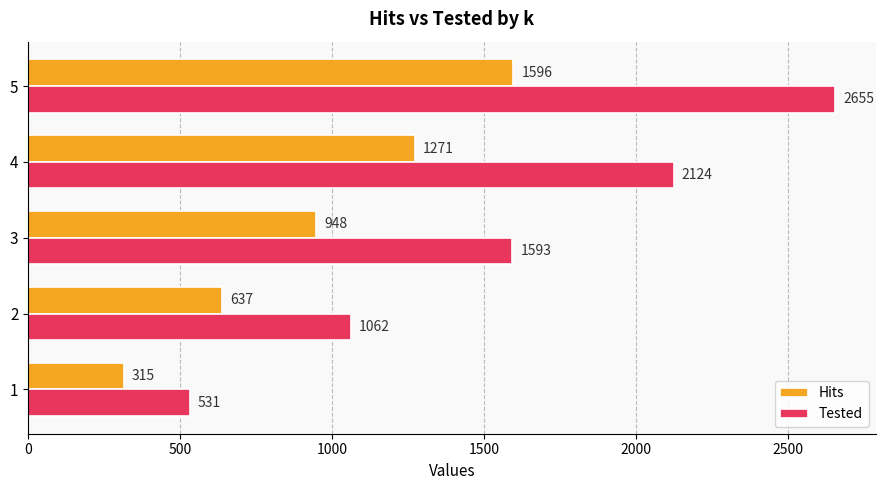

Which series has the largest total across all categories?

Tested